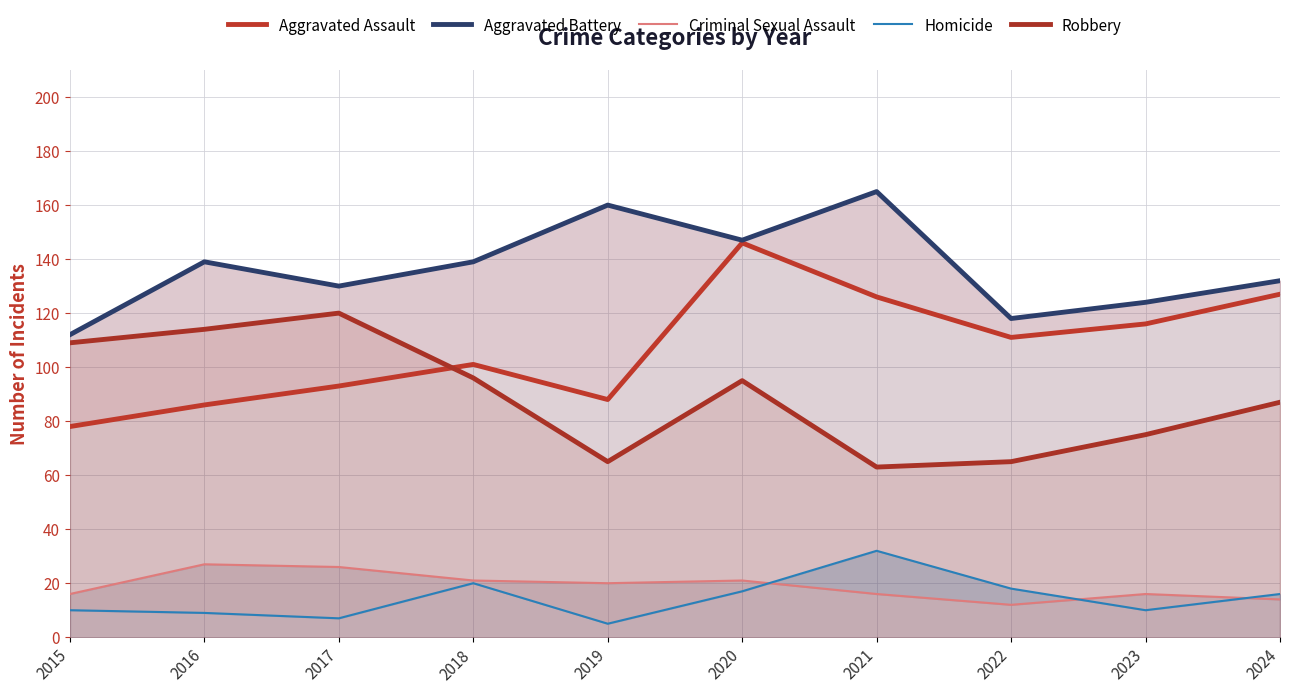

What is the sum of the Homicide values at 2015 and 2019?

15